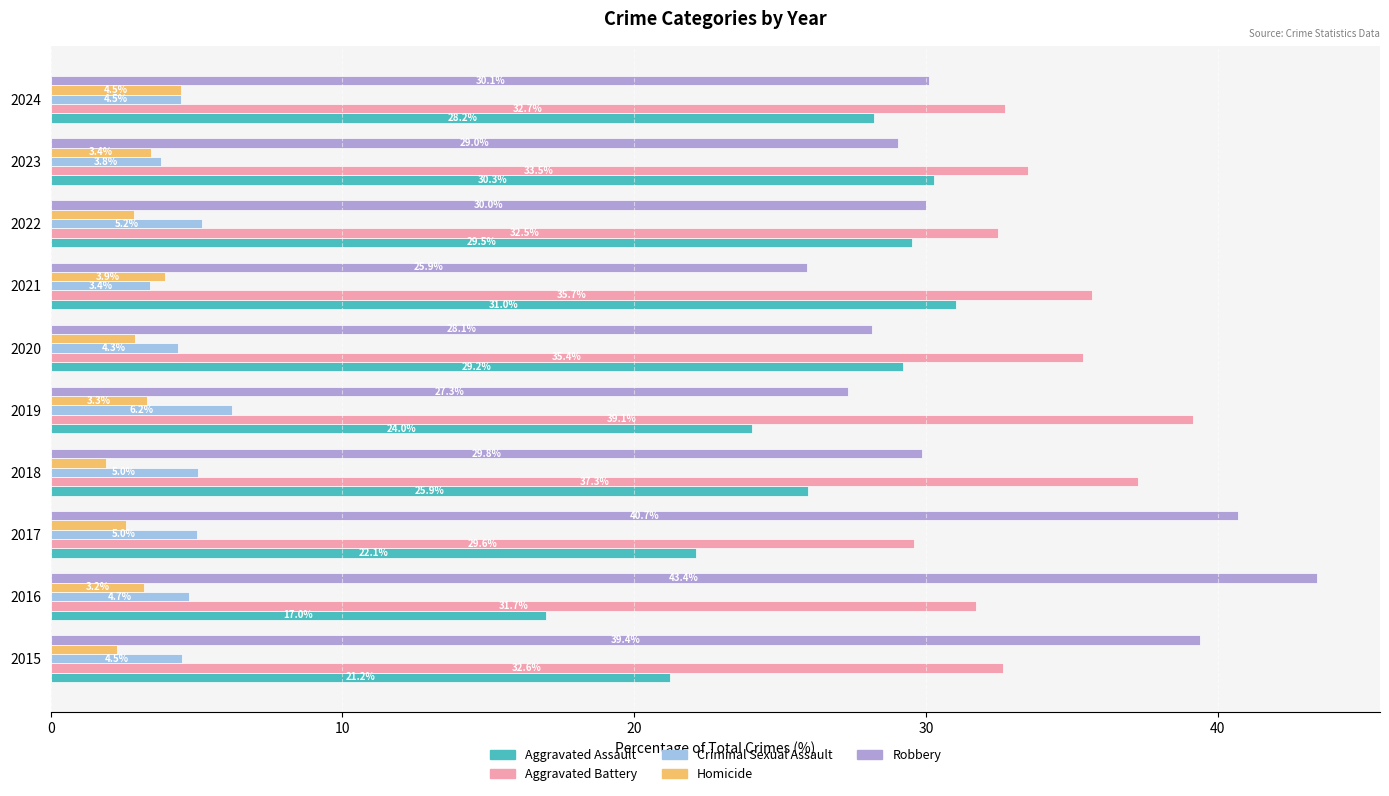

What are all the series names shown in the legend?

Aggravated Assault, Aggravated Battery, Criminal Sexual Assault, Homicide, Robbery